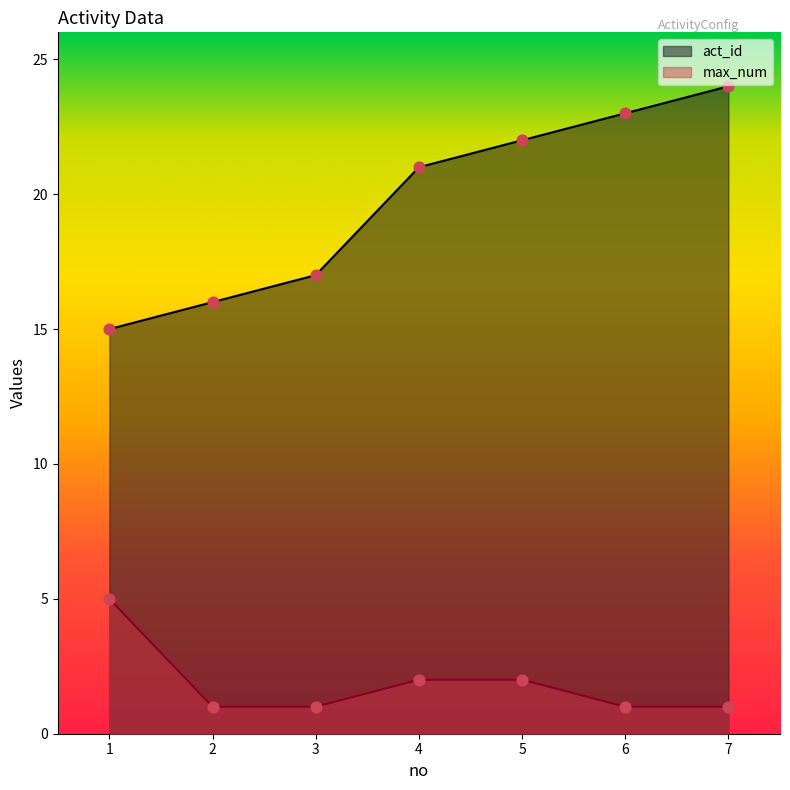

Which series reaches the maximum Y coordinate?

act_id